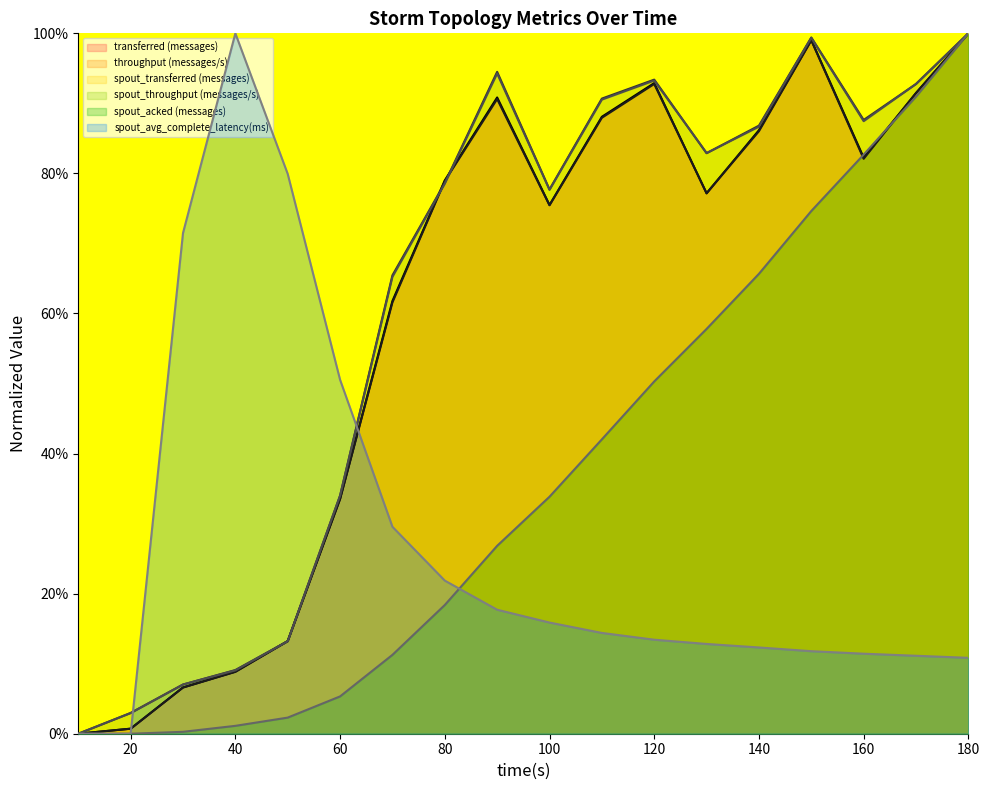

Does the chart have visible grid lines?

No